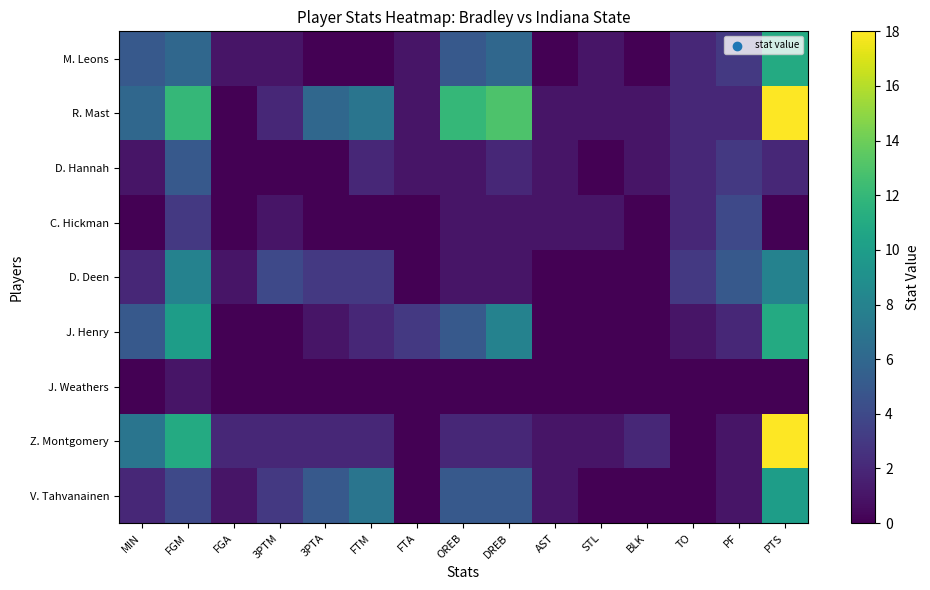

At which category is the sum across all series the highest?

PTS